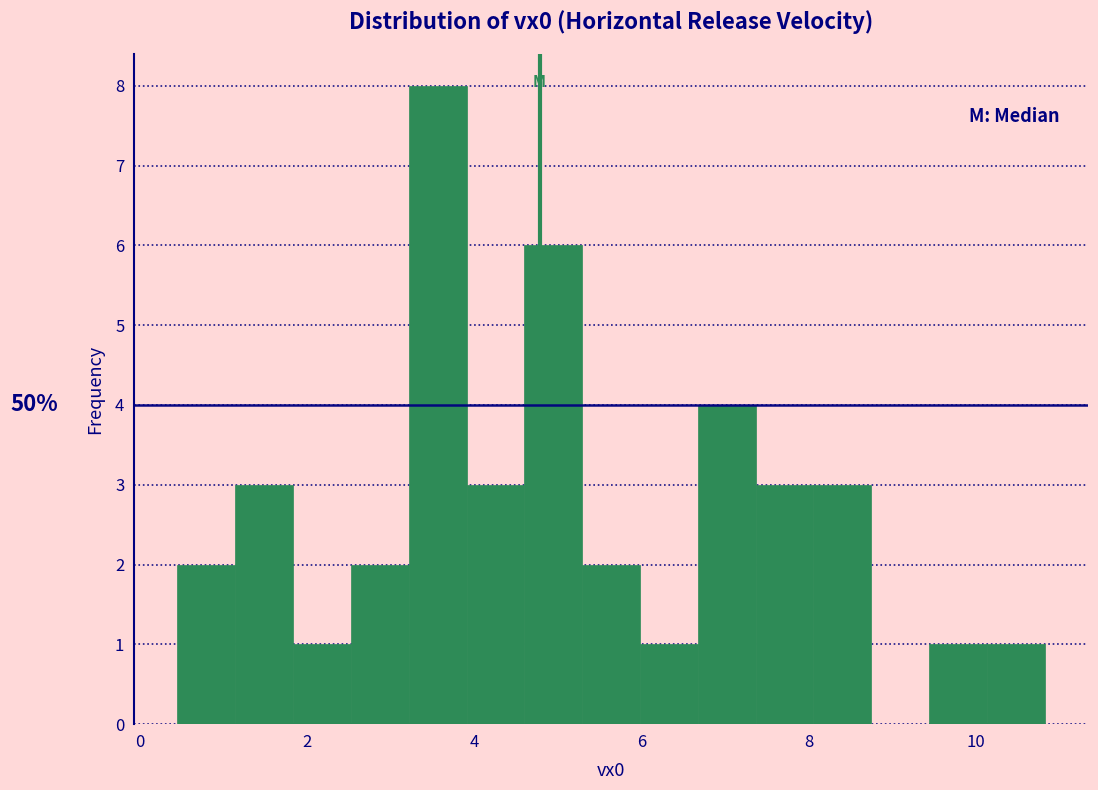

Read against the x-axis, roughly where is the centre of the tallest bar?

3.6